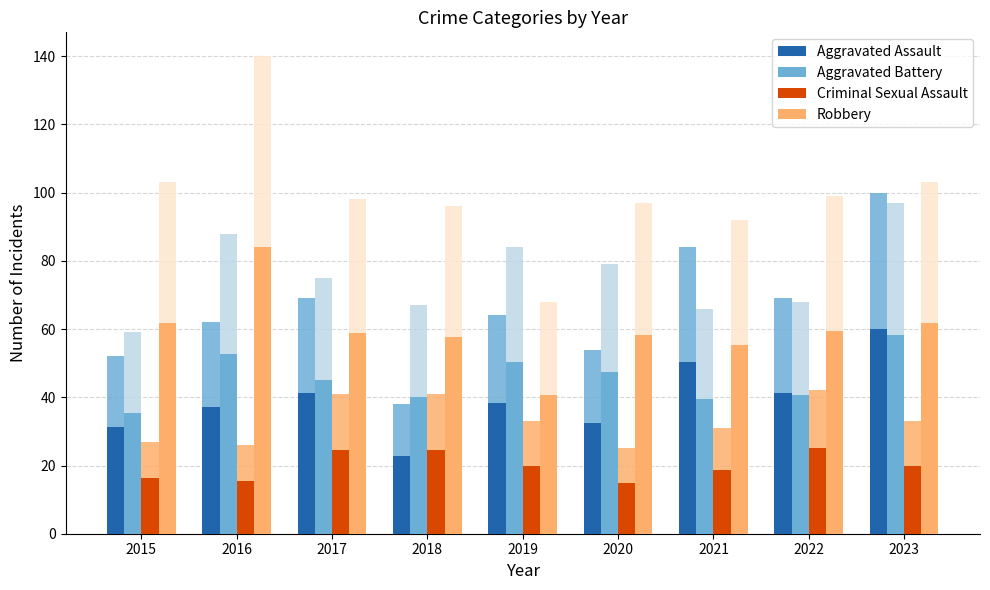

Count the number of data series in this chart.

4